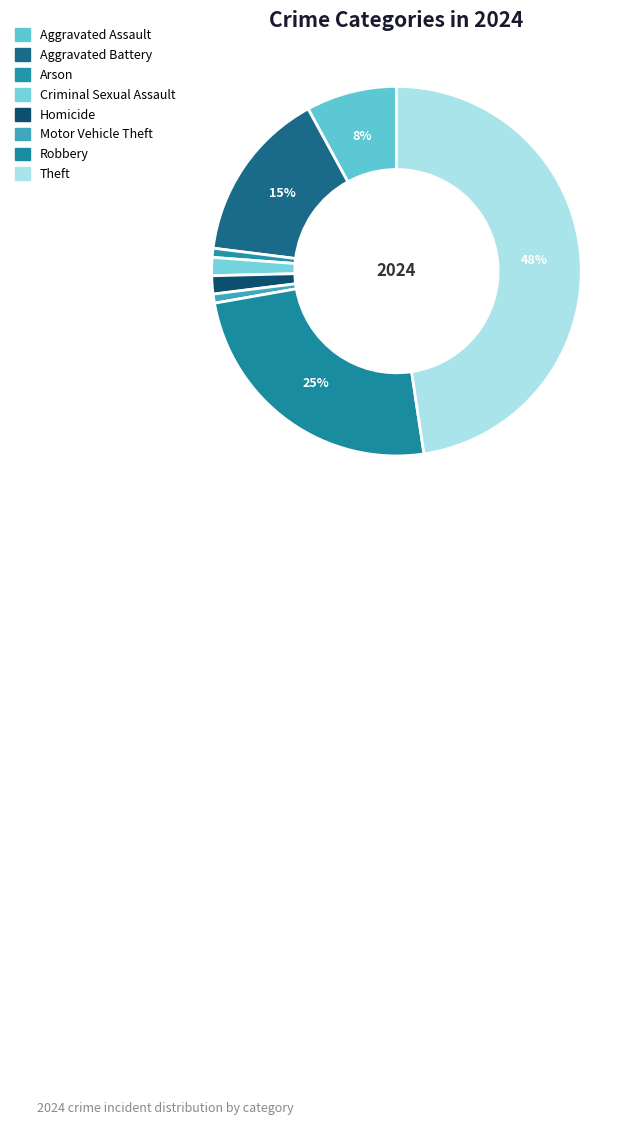

Count the number of slices in the pie.

8